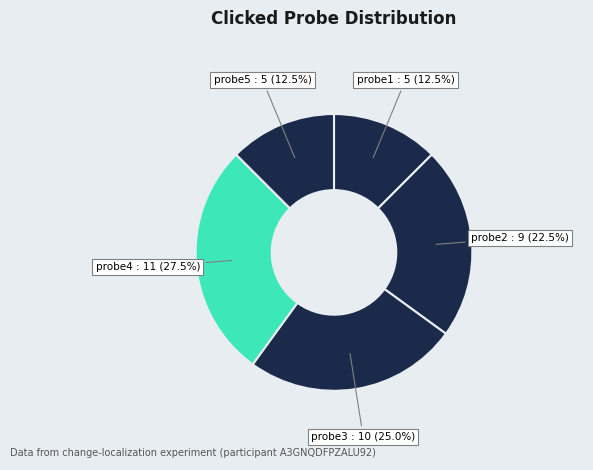

How many segments does this pie chart have?

5